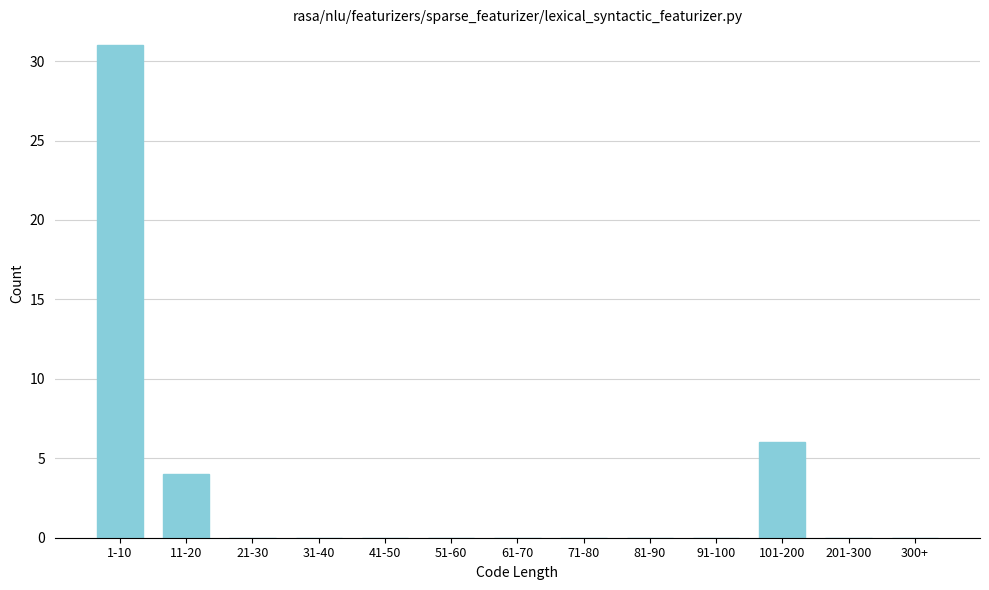

Reading right to left, what are all the values shown in this chart?

300+=0	201-300=0	101-200=6	91-100=0	81-90=0	71-80=0	61-70=0	51-60=0	41-50=0	31-40=0	21-30=0	11-20=4	1-10=31